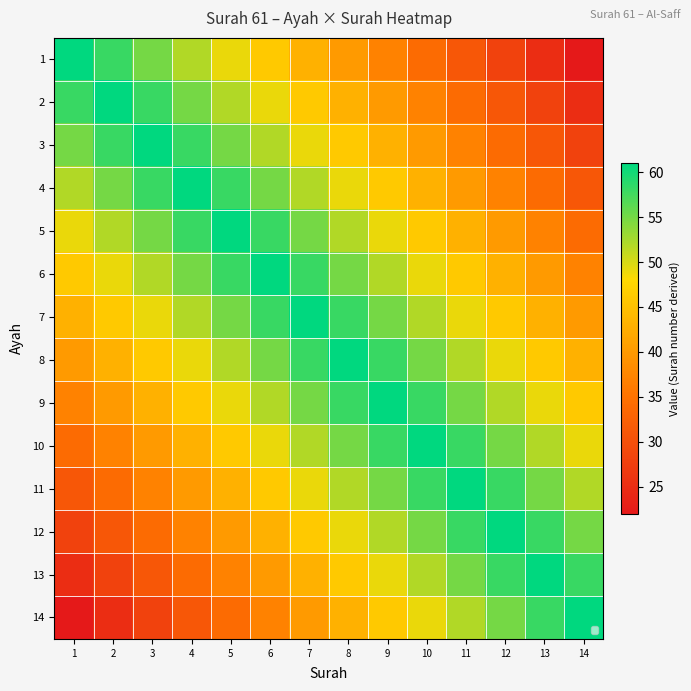

What is the smallest value displayed?

22